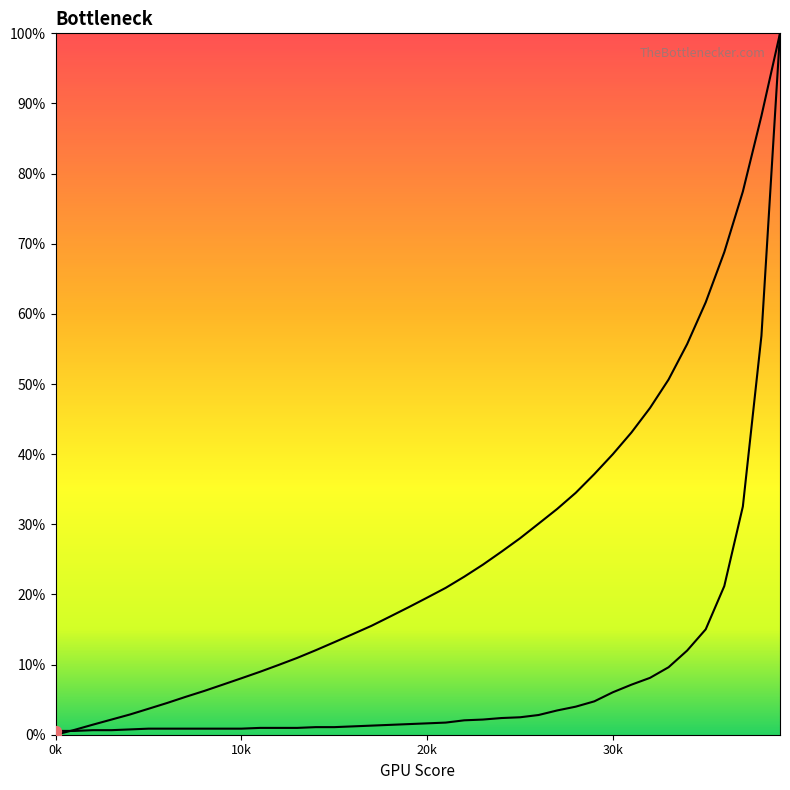

At which category is the sum across all series the highest?

39001